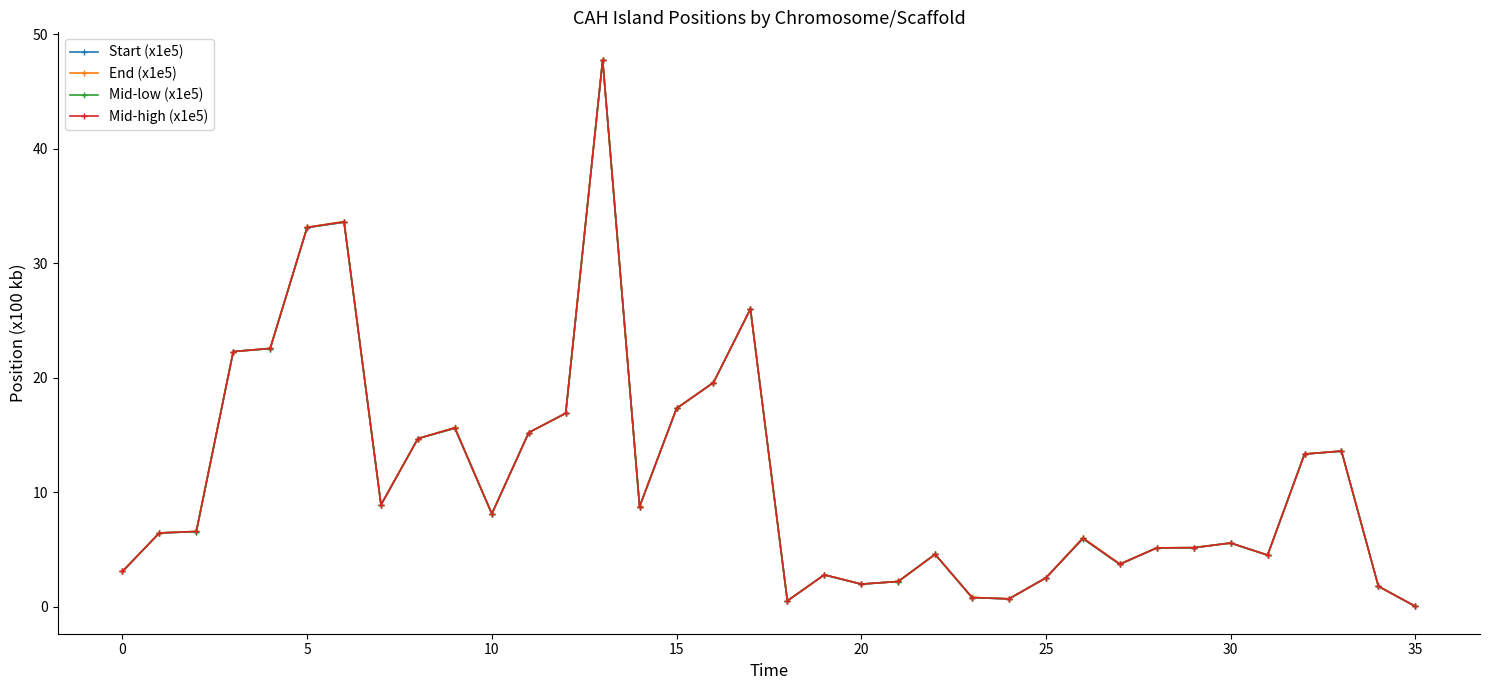

What is the sum of all Mid-low (x1e5) values?

401.3